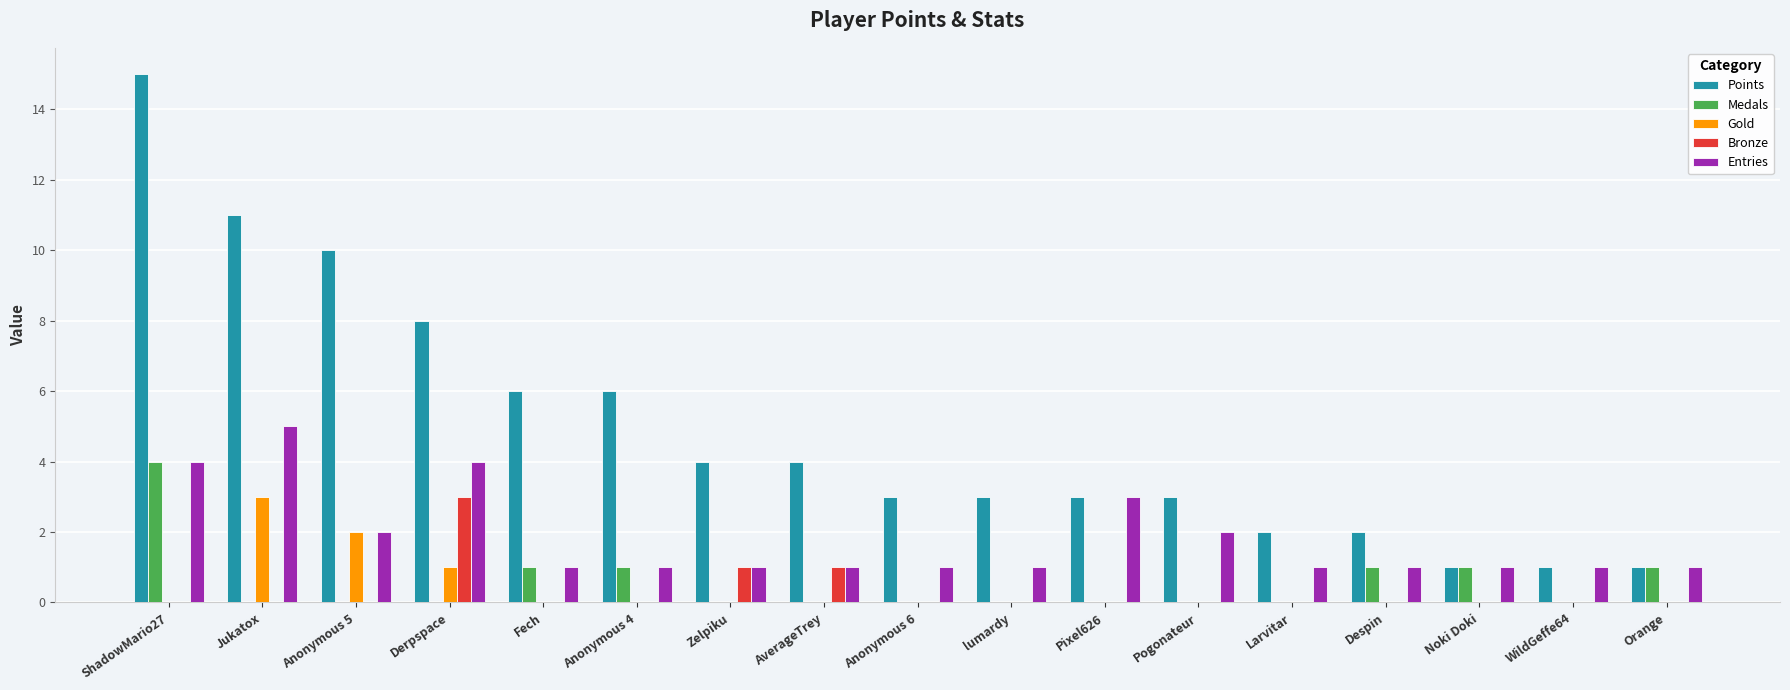

Is it true that Entries equals 2 at ShadowMario27?

False